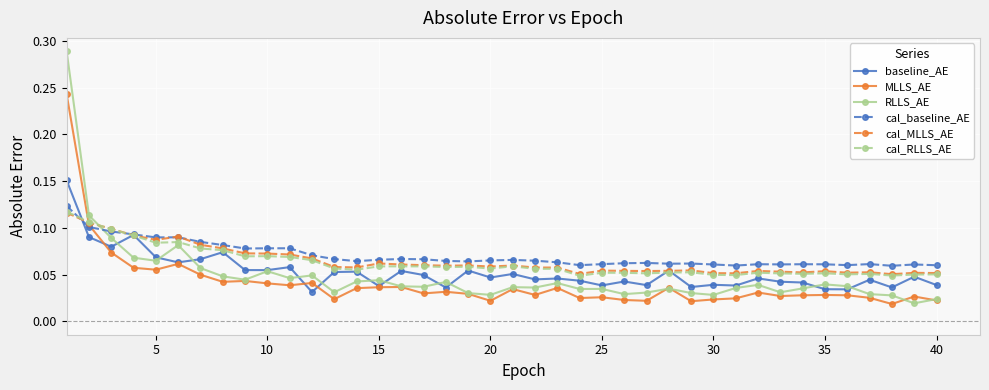

True or false: cal_MLLS_AE has more than 1 points higher than both neighbors.

True